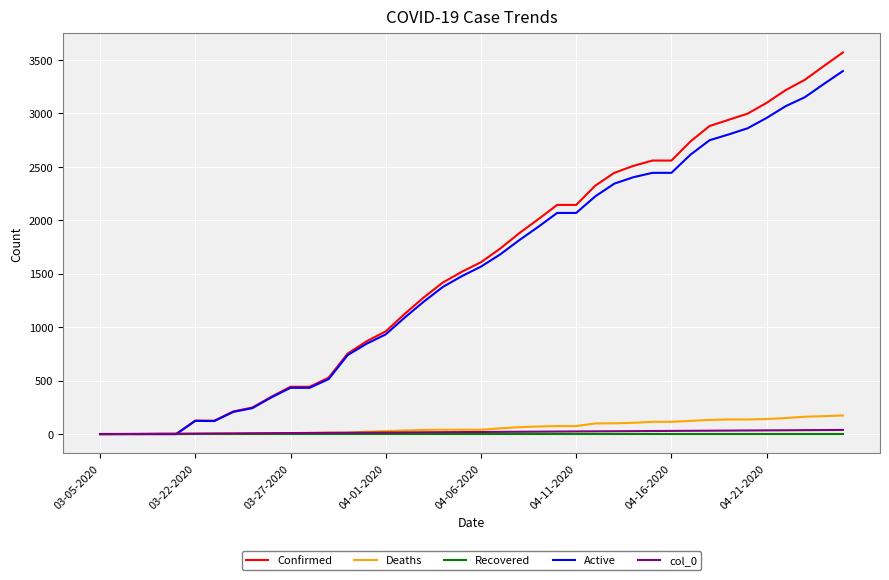

Which series has the largest range (max minus min)?

Confirmed